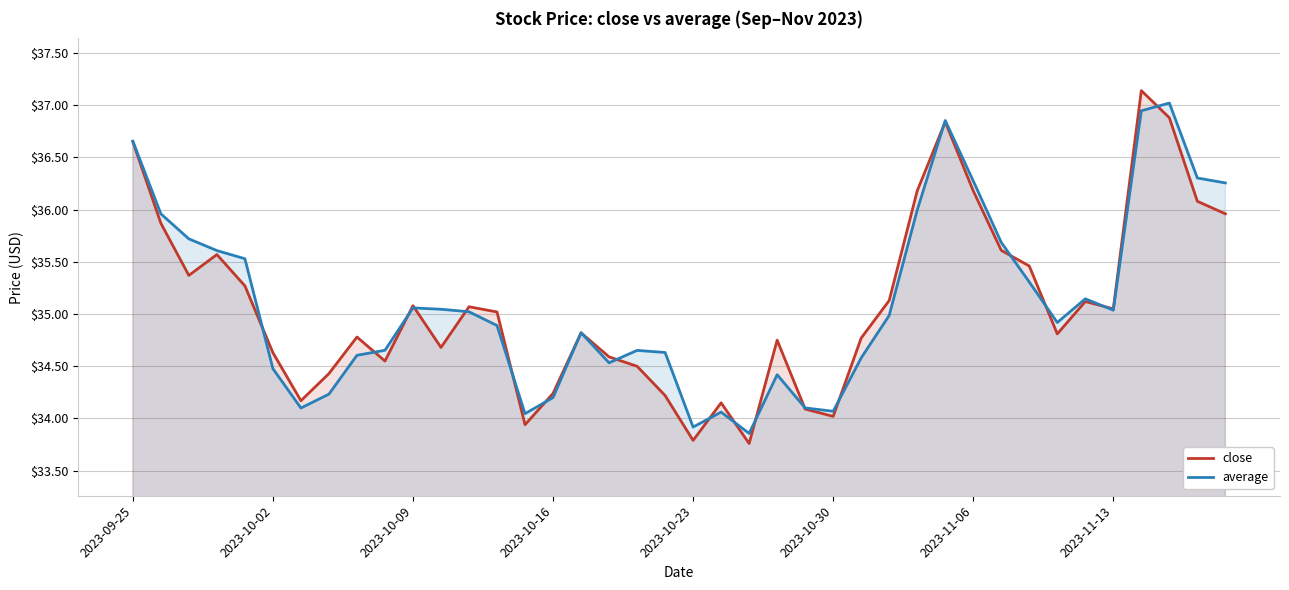

What is the total value across all series at 8?

69.4